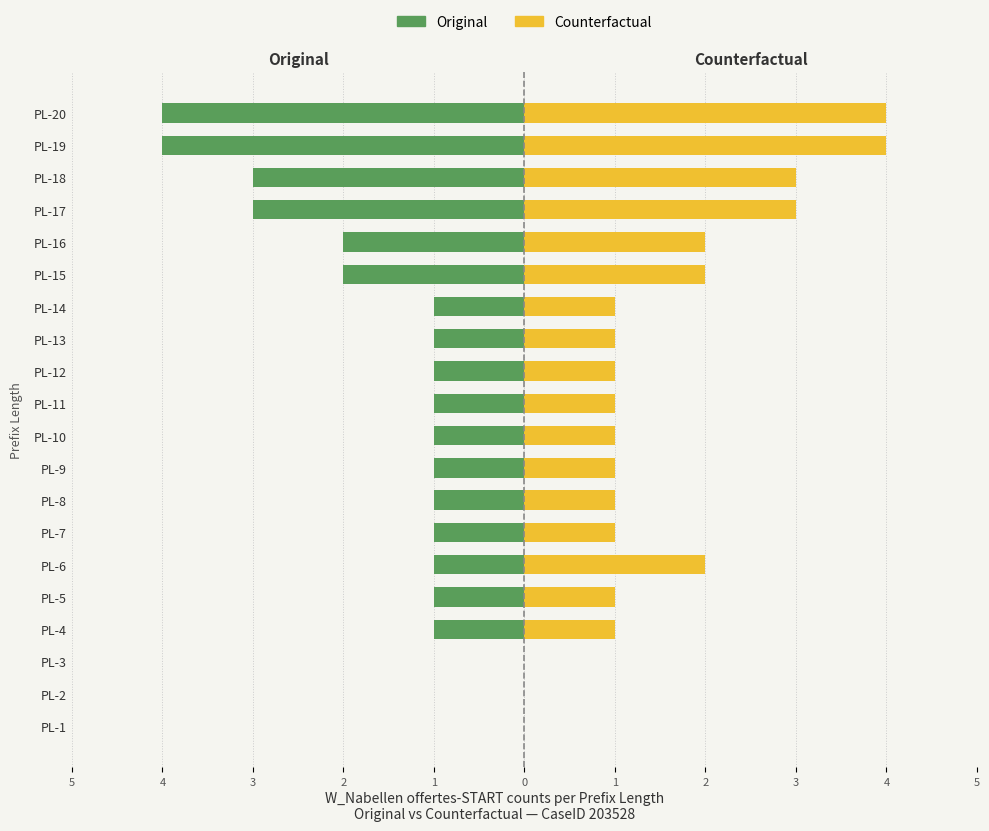

Which series changed the most between PL-7 and PL-13?

Original